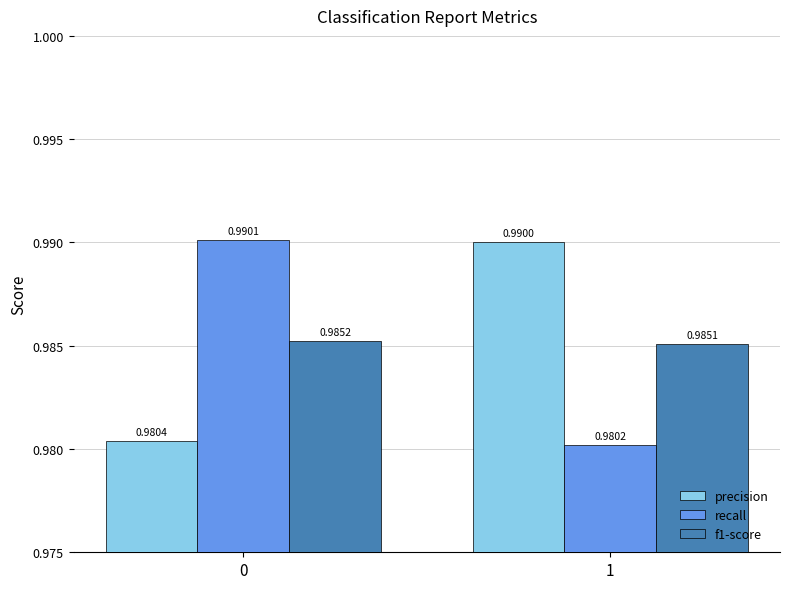

Does the chart contain stacked bars?

No